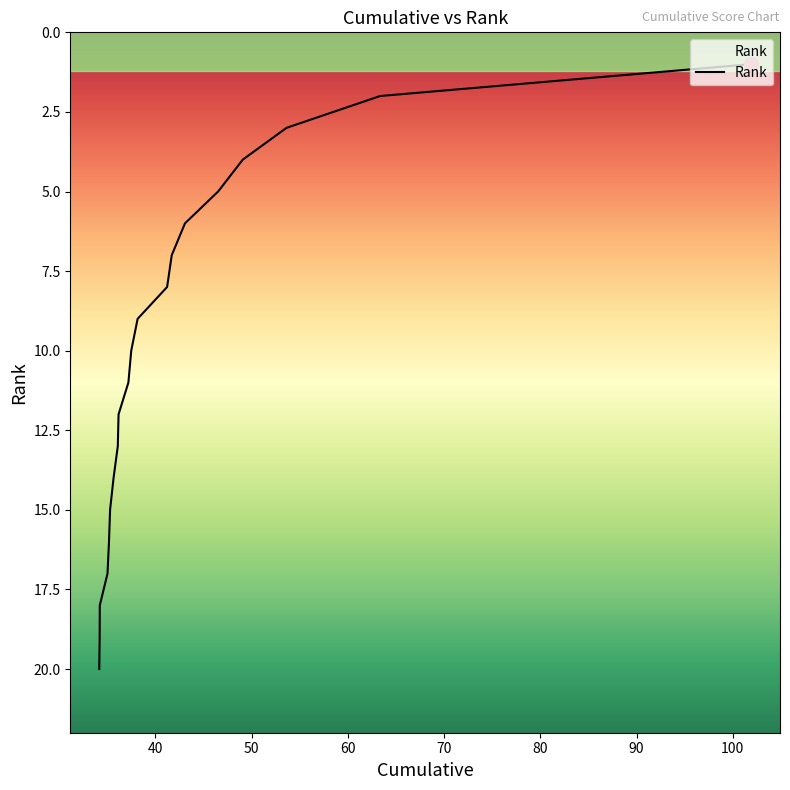

What is the maximum value shown in the chart?

20